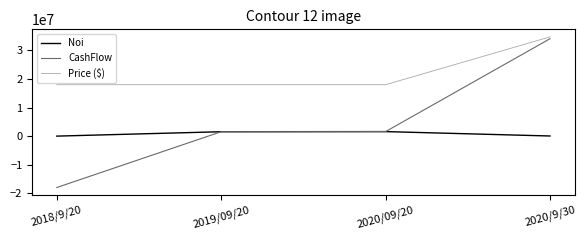

What is the difference between the Noi values at 2020/09/20 and 2020/9/30?

1534823.9